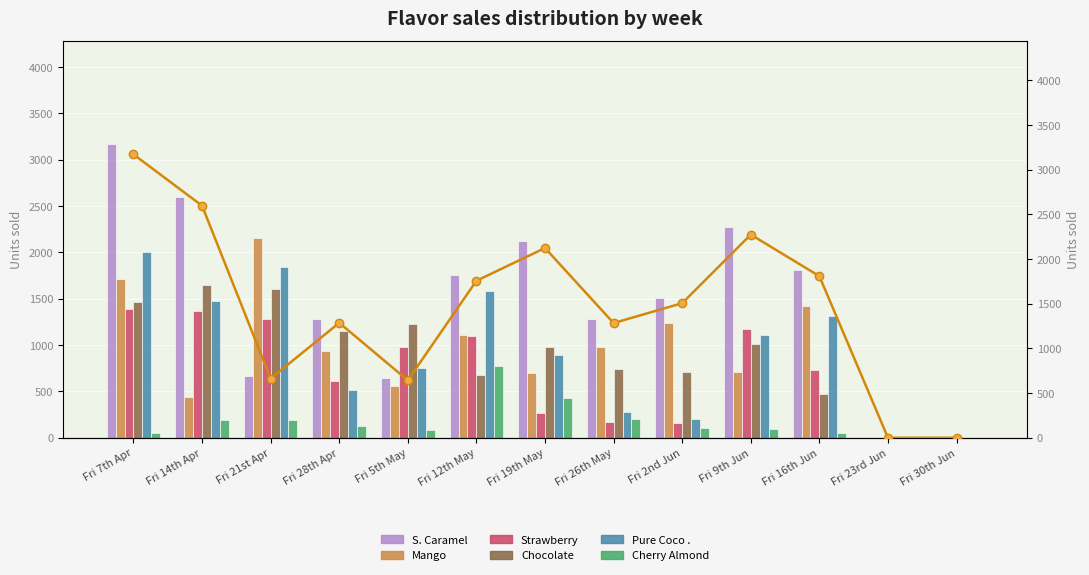

Rank the series at Fri 2nd Jun from highest to lowest value.

S. Caramel, Mango, Chocolate, Pure Coco ., Strawberry, Cherry Almond